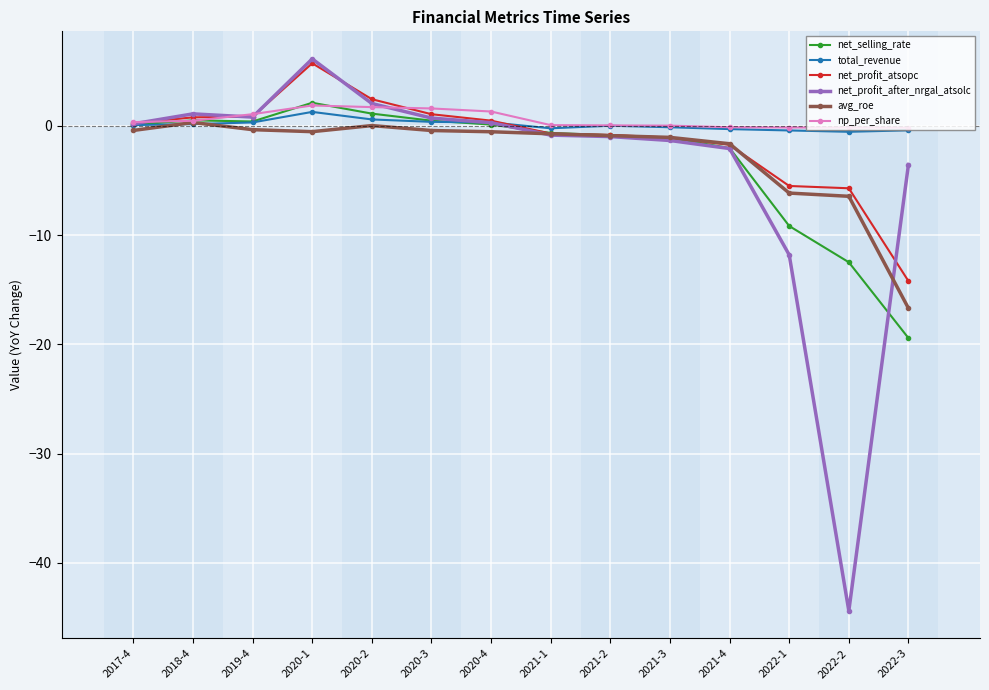

What is the value of the np_per_share point at the 5th from the left?

1.7